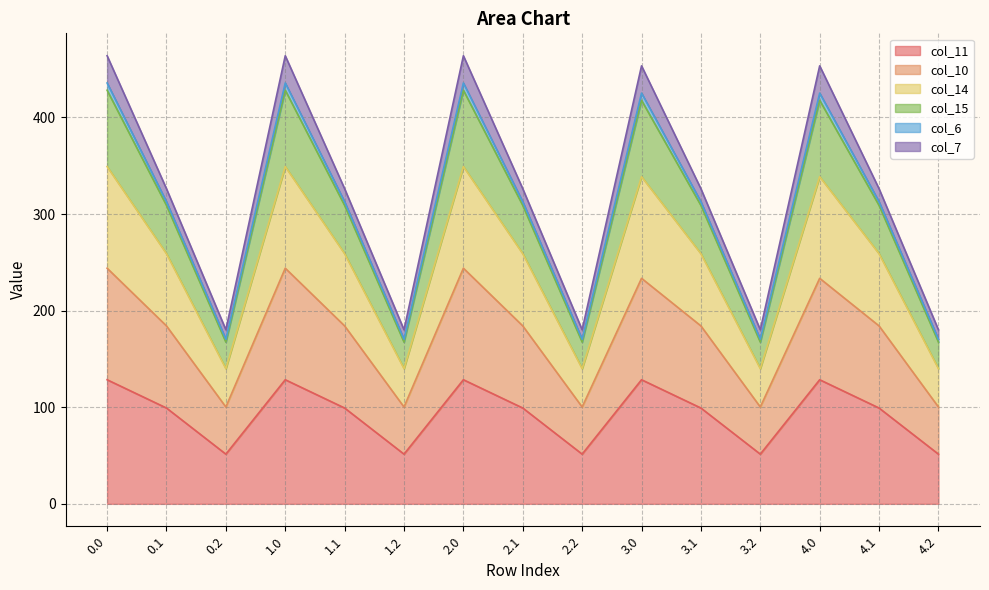

What is the sum of all col_11 values?

1395.5